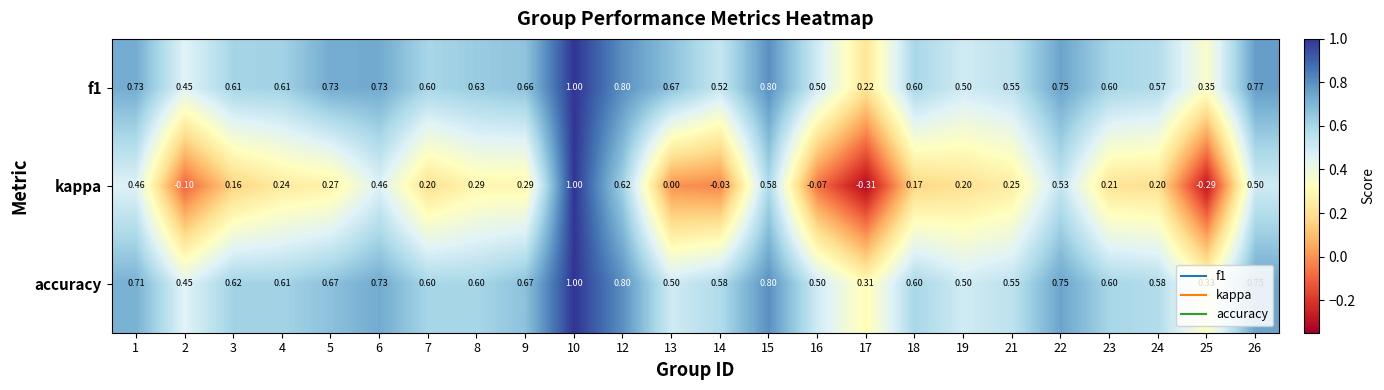

Which series changed the most between 17 and 23?

kappa